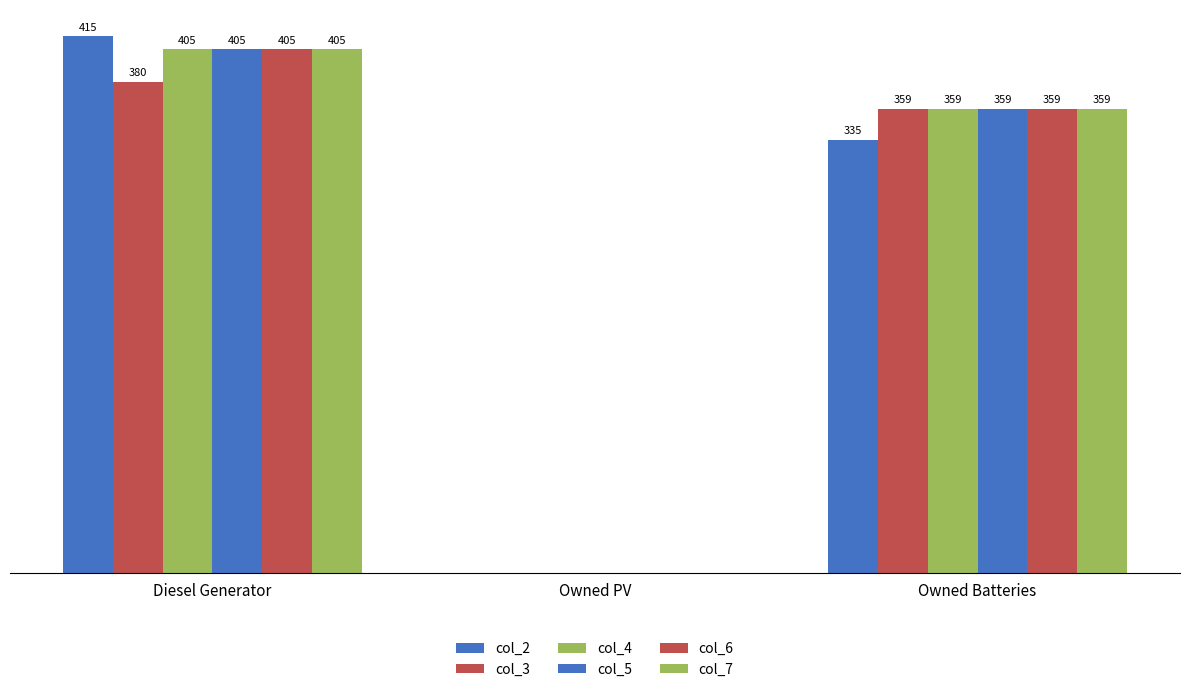

Is the value of col_5 at Owned PV greater than the value of col_7 at Diesel Generator?

No